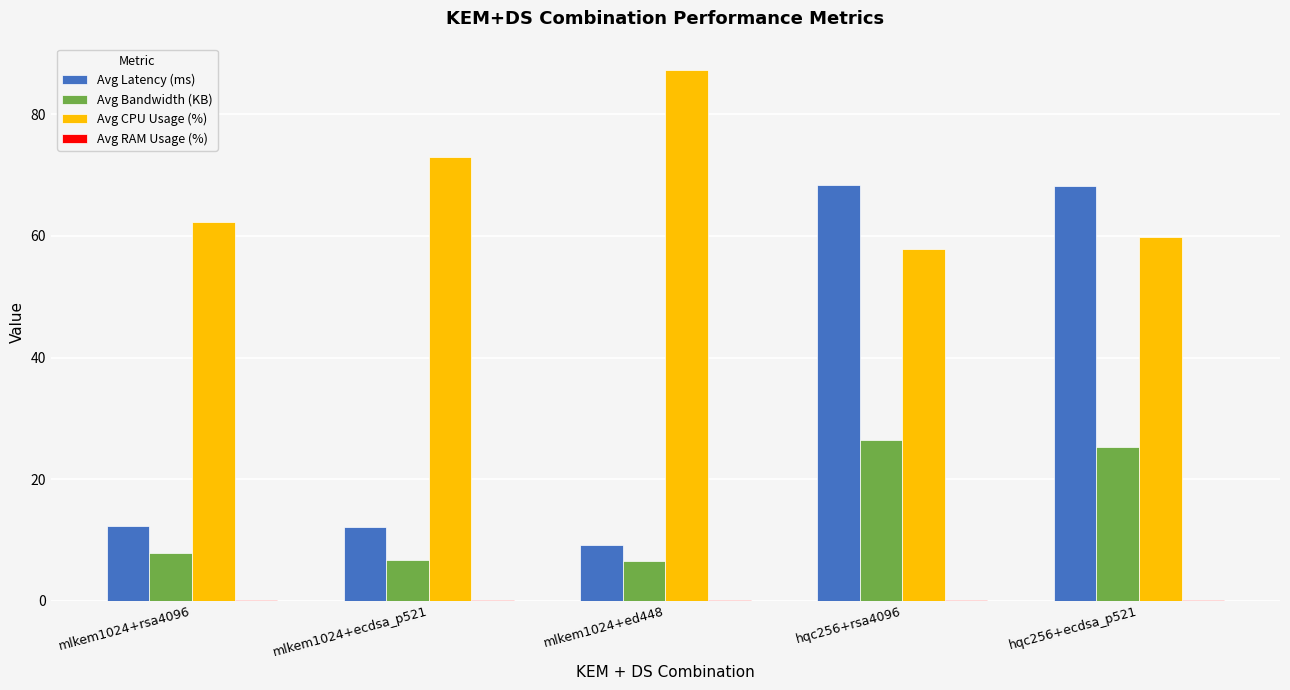

True or false: Avg Latency (ms) has a value of 14.8 at hqc256+ecdsa_p521.

False